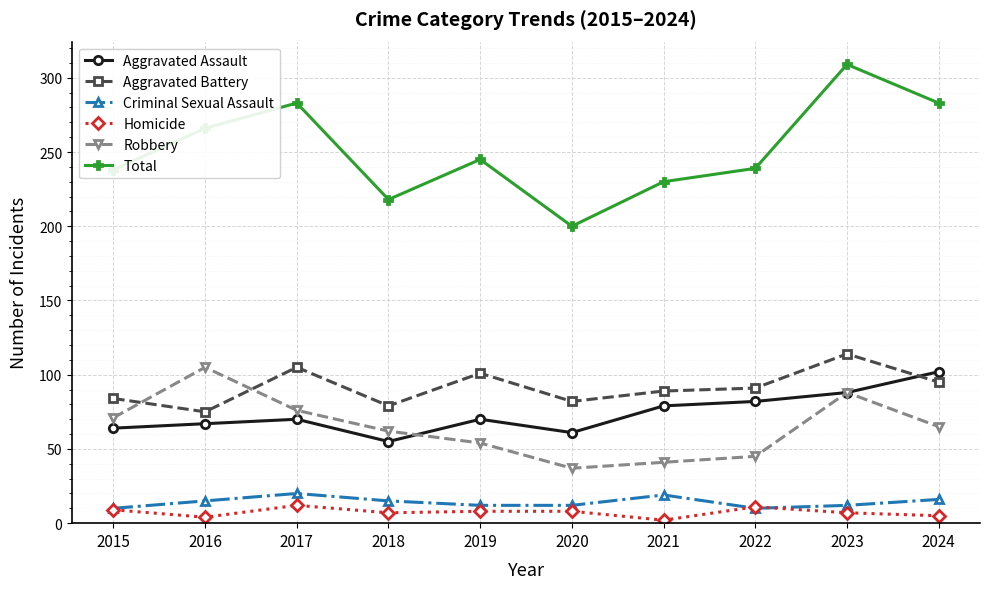

What is the value of the Homicide point at the 7th from the left?

2